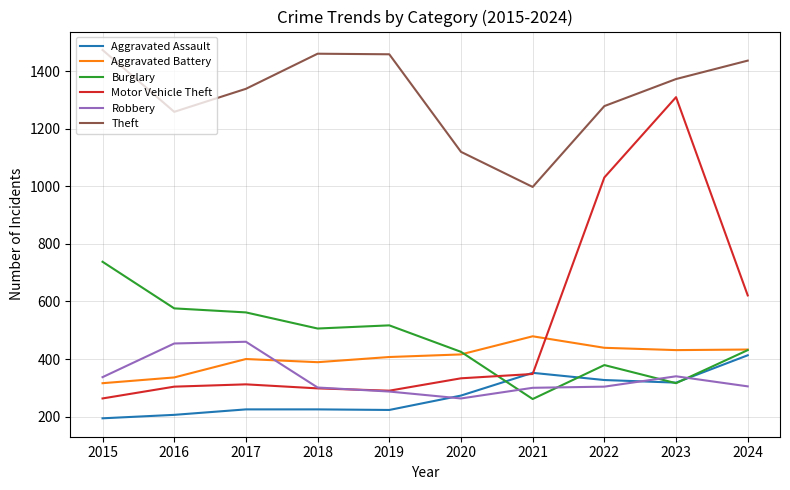

Is it true that Burglary equals 276 at 2024?

False